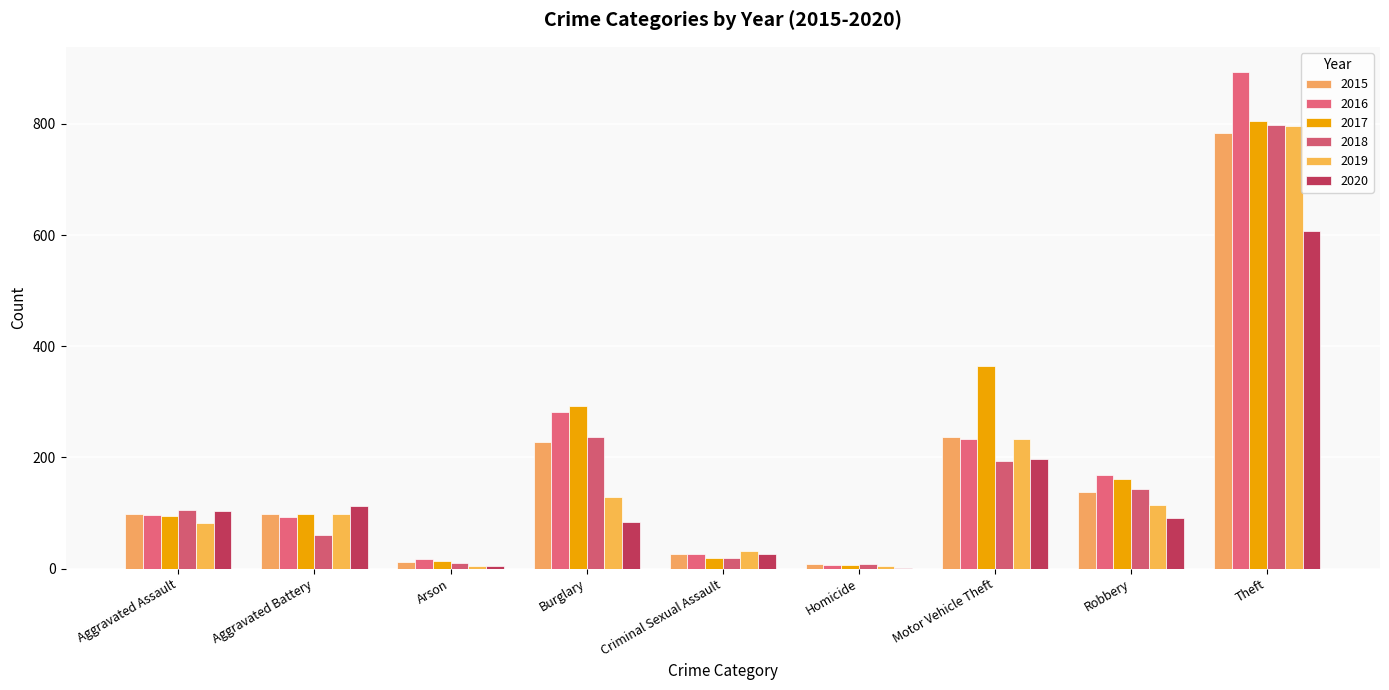

How many distinct data groups are displayed?

6